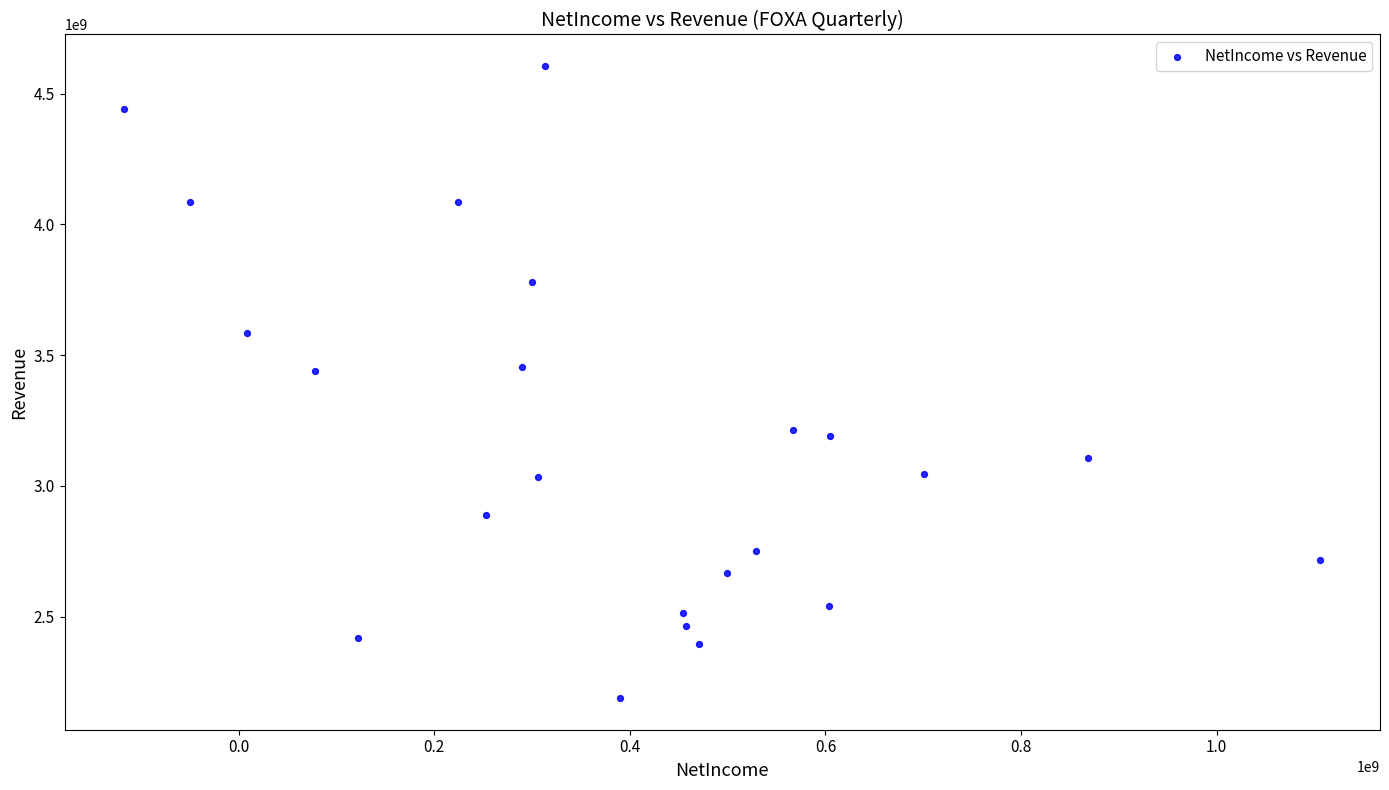

What is the range of X values (max minus min)?

1223000000